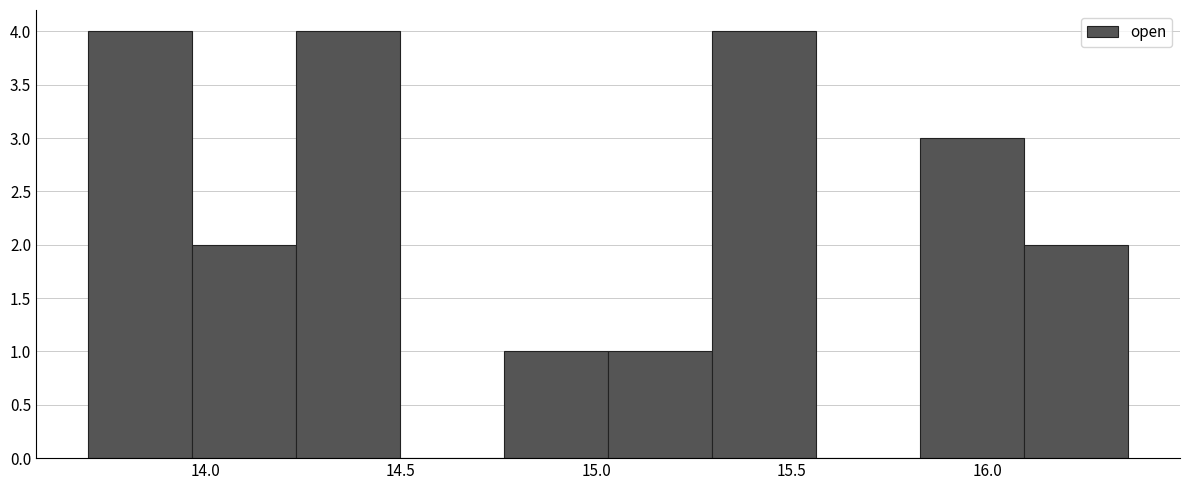

Reading left to right, list every bar in this chart as the range it spans on the x-axis followed by its height. Neither the bar edges nor the heights are printed on the chart, so give them approximately, as read against the axes.

13.70 to 13.95: 4
13.95 to 14.25: 2
14.25 to 14.50: 4
14.50 to 14.75: 0
14.75 to 15.05: 1
15.05 to 15.30: 1
15.30 to 15.55: 4
15.55 to 15.85: 0
15.85 to 16.10: 3
16.10 to 16.35: 2